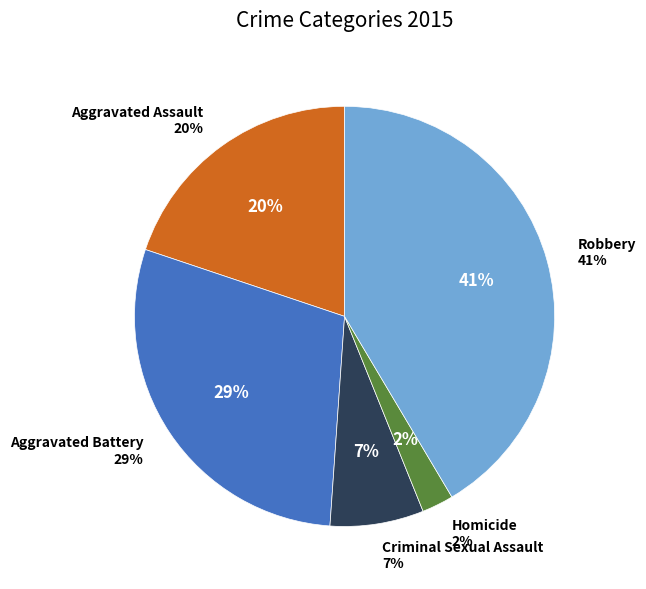

To the nearest percent, what portion does Homicide represent?

2%